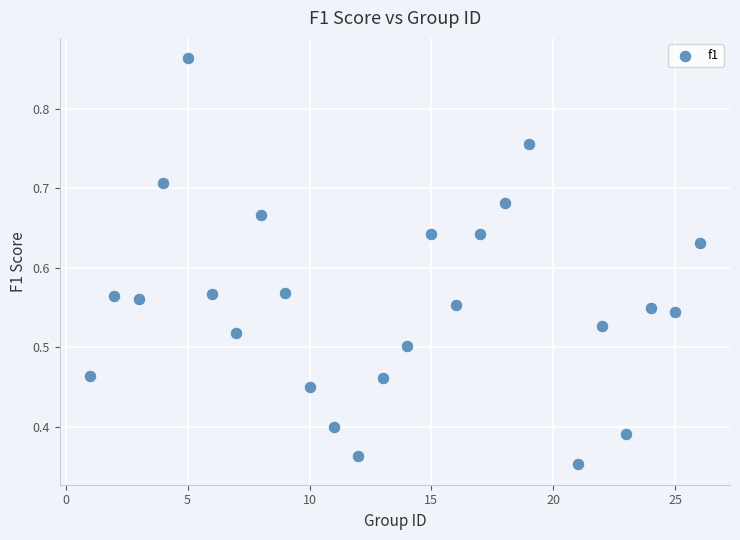

What is the range of X values (max minus min)?

25.0